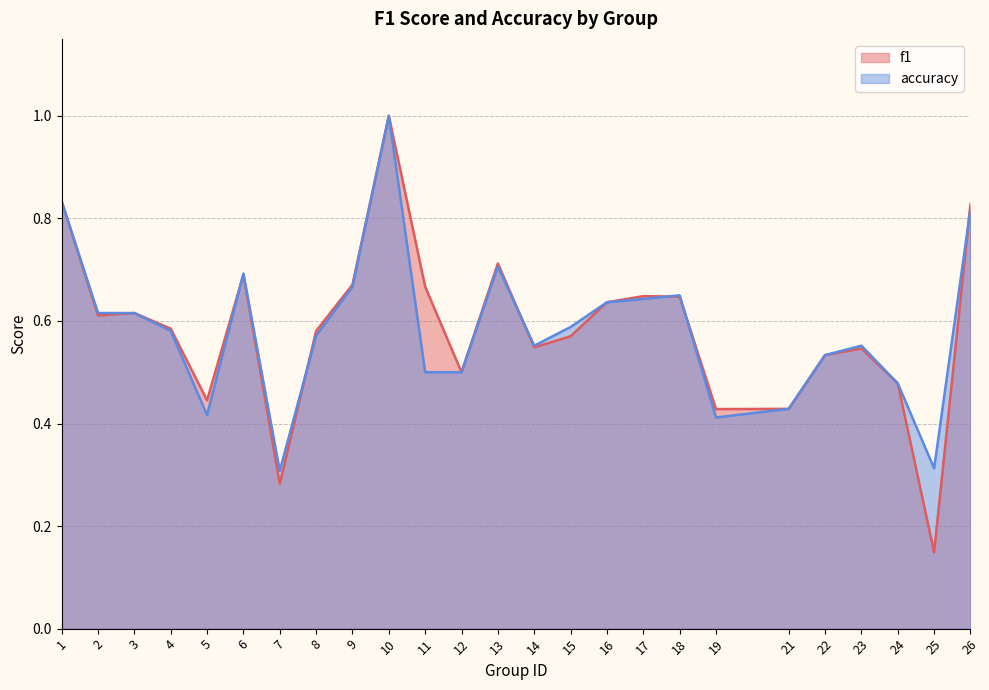

Reading right to left, list all the values displayed in this chart.

f1: 26=0.8	25=0.1	24=0.5	23=0.5	22=0.5	21=0.4	19=0.4	18=0.6	17=0.6	16=0.6	15=0.6	14=0.5	13=0.7	12=0.5	11=0.7	10=1.0	9=0.7	8=0.6	7=0.3	6=0.7	5=0.4	4=0.6	3=0.6	2=0.6	1=0.8
accuracy: 26=0.8	25=0.3	24=0.5	23=0.6	22=0.5	21=0.4	19=0.4	18=0.7	17=0.6	16=0.6	15=0.6	14=0.6	13=0.7	12=0.5	11=0.5	10=1.0	9=0.7	8=0.6	7=0.3	6=0.7	5=0.4	4=0.6	3=0.6	2=0.6	1=0.8